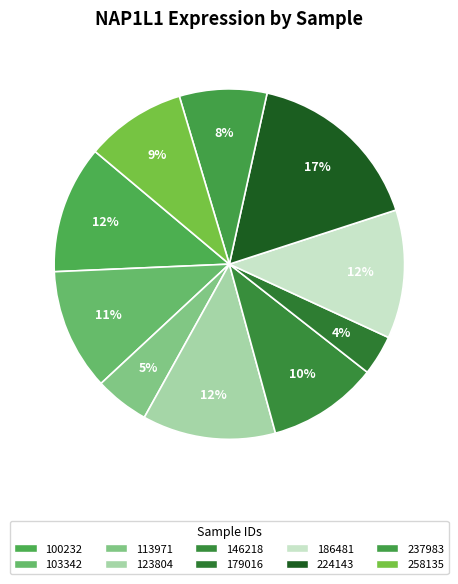

What percentage do 123804 and 146218 together represent?

22.5%